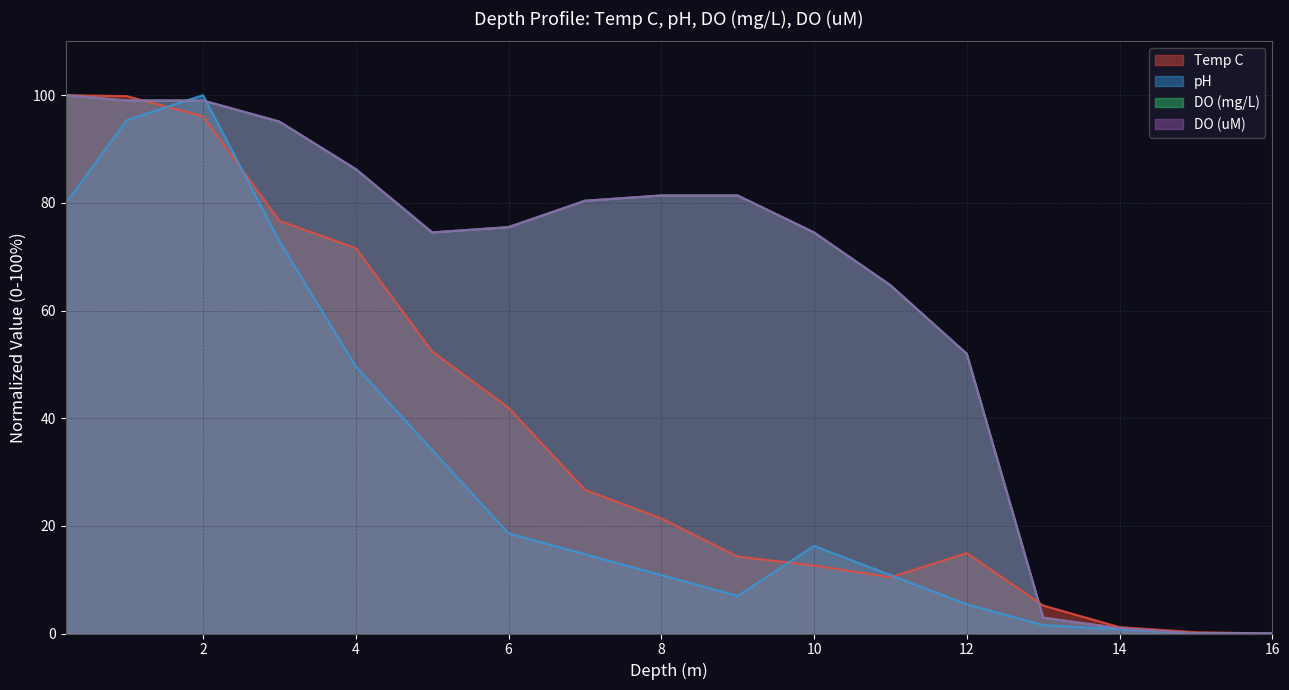

At 13, list the series in order from smallest to largest.

pH, DO (uM), DO (mg/L), Temp C